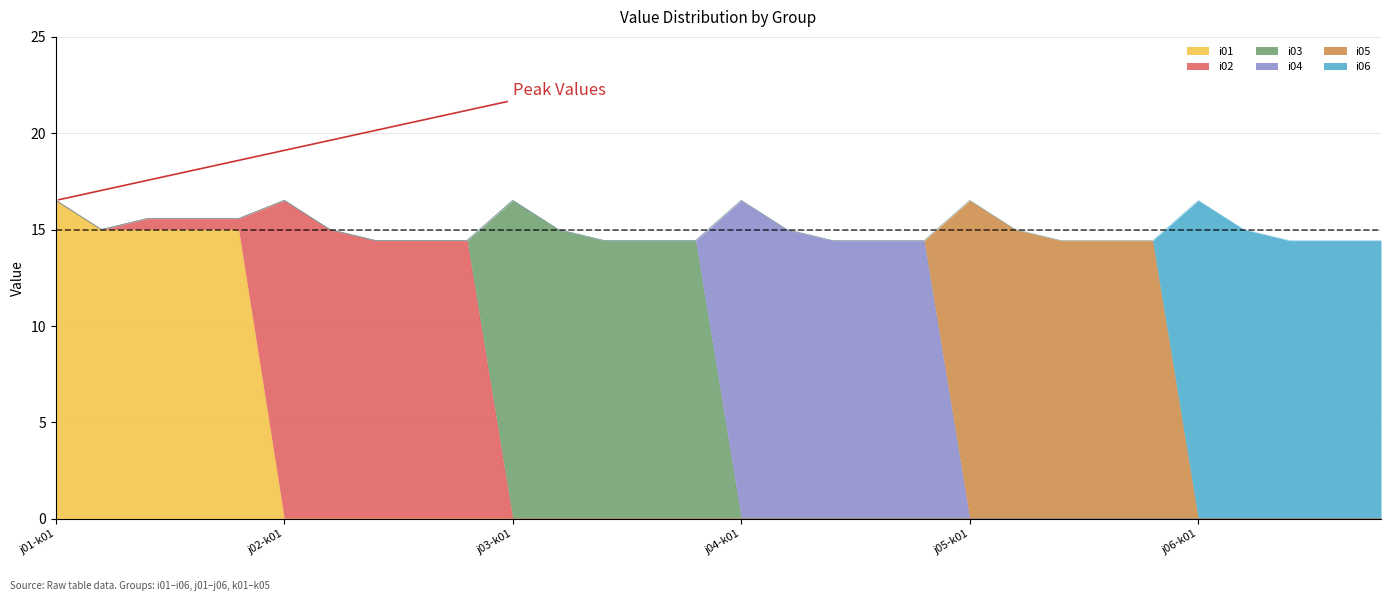

Which series has the largest range (max minus min)?

i01